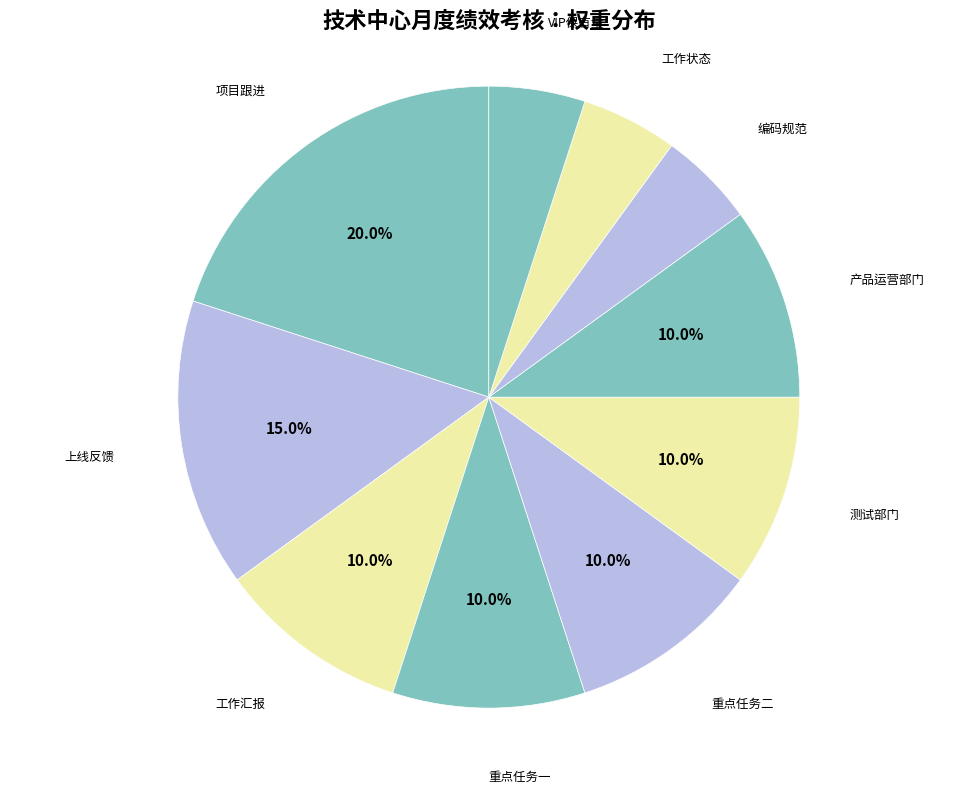

How many segments does this pie chart have?

10